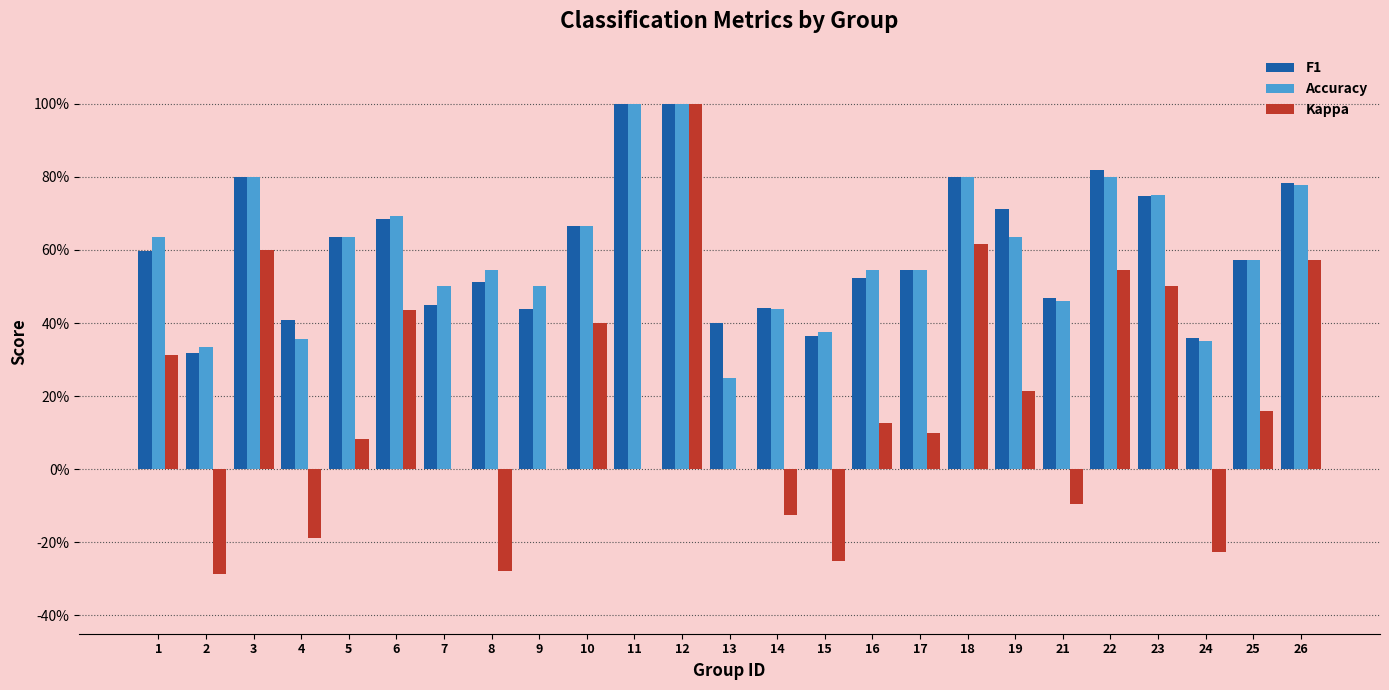

What are all the series names shown in the legend?

F1, Accuracy, Kappa